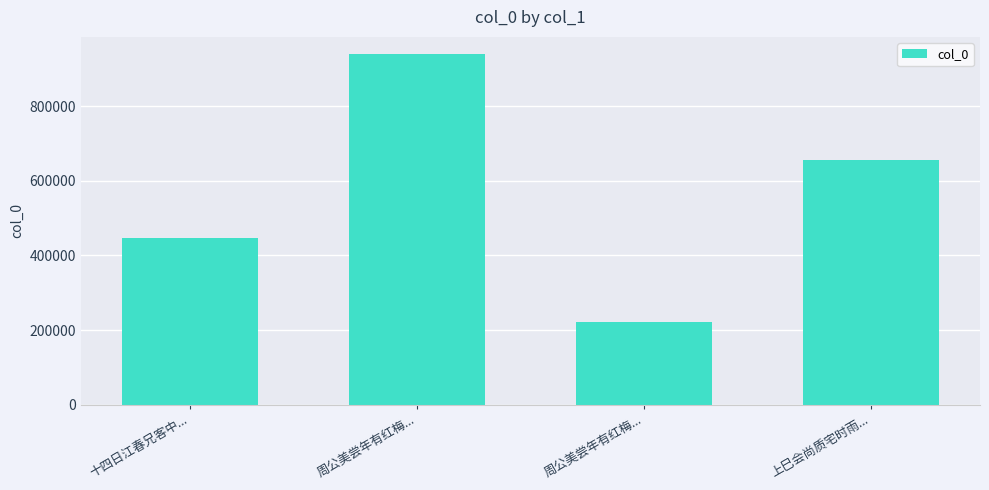

How many data points are less than 654833?

2